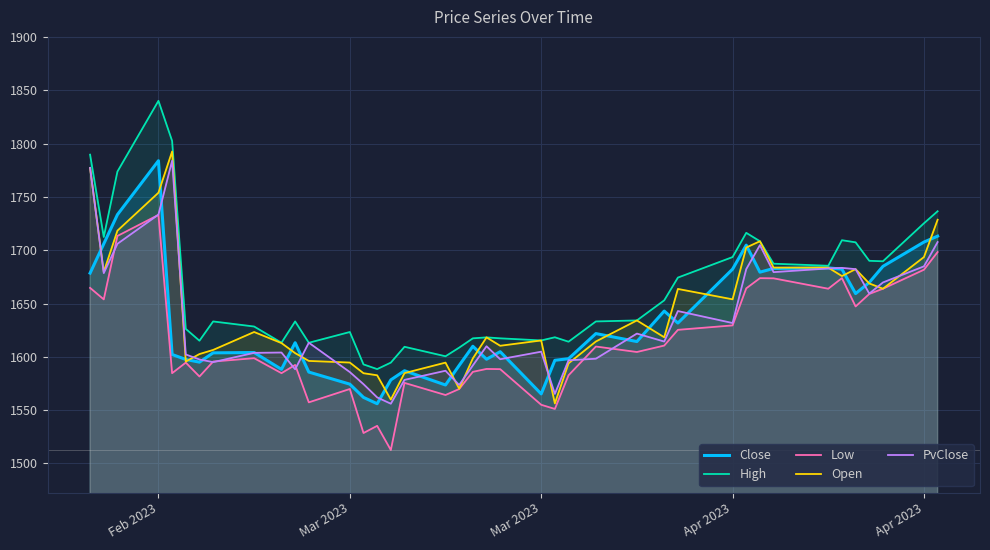

Reading left to right, transcribe all the data shown in this chart.

Close: 1678.6	1706.1	1733.5	1784.0	1602.2	1597.6	1595.1	1603.8	1604.1	1588.3	1613.3	1585.8	1574.4	1562.0	1556.0	1578.4	1587.0	1573.6	1592.0	1610.0	1597.8	1604.9	1565.2	1596.8	1598.3	1621.9	1614.4	1643.0	1631.8	1682.3	1704.8	1679.5	1683.0	1683.5	1682.3	1659.4	1669.8	1685.0	1707.7	1713.3
High: 1789.7	1712.5	1773.9	1840.2	1802.6	1626.3	1615.2	1633.2	1628.5	1613.3	1633.2	1613.2	1623.3	1592.9	1588.5	1594.6	1609.5	1600.6	1608.7	1617.4	1618.3	1617.4	1615.4	1618.4	1614.2	1633.2	1634.2	1653.0	1674.4	1693.7	1716.4	1708.5	1687.4	1685.5	1709.5	1707.5	1690.2	1689.7	1725.4	1736.6
Low: 1664.7	1654.0	1713.5	1733.2	1584.7	1594.6	1581.6	1595.6	1598.8	1584.7	1592.4	1557.3	1569.9	1528.6	1535.3	1512.6	1575.6	1564.2	1569.9	1586.0	1588.7	1588.5	1555.0	1551.1	1582.7	1609.7	1604.6	1610.6	1625.4	1629.5	1664.3	1673.8	1673.7	1664.0	1673.9	1647.3	1659.0	1664.0	1681.8	1698.4
Open: 1777.3	1679.8	1718.4	1754.0	1792.7	1595.6	1602.6	1606.5	1623.3	1612.9	1603.5	1596.2	1594.7	1584.7	1582.7	1560.0	1584.8	1594.6	1570.2	1598.6	1618.3	1610.4	1615.4	1556.3	1593.9	1614.4	1634.2	1618.4	1663.8	1654.0	1702.6	1708.5	1683.8	1683.8	1675.8	1682.3	1668.9	1664.0	1693.7	1728.7
PvClose: 1777.3	1678.6	1706.1	1733.5	1784.0	1602.2	1597.6	1595.1	1603.8	1604.1	1588.3	1613.3	1585.8	1574.4	1562.0	1556.0	1578.4	1587.0	1573.6	1592.0	1610.0	1597.8	1604.9	1565.2	1596.8	1598.3	1621.9	1614.4	1643.0	1631.8	1682.3	1704.8	1679.5	1683.0	1683.5	1682.3	1659.4	1669.8	1685.0	1707.7